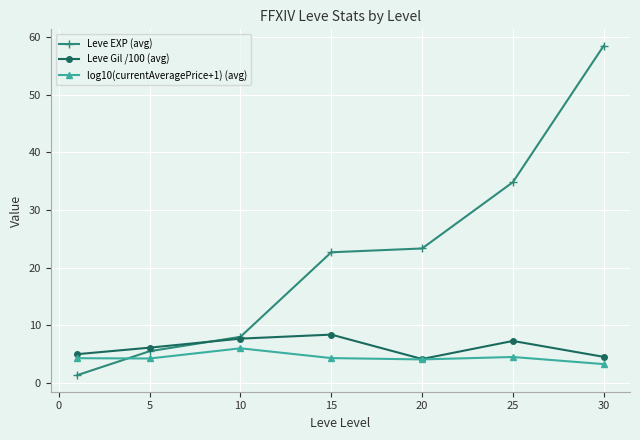

What is the smallest value displayed?

1.3